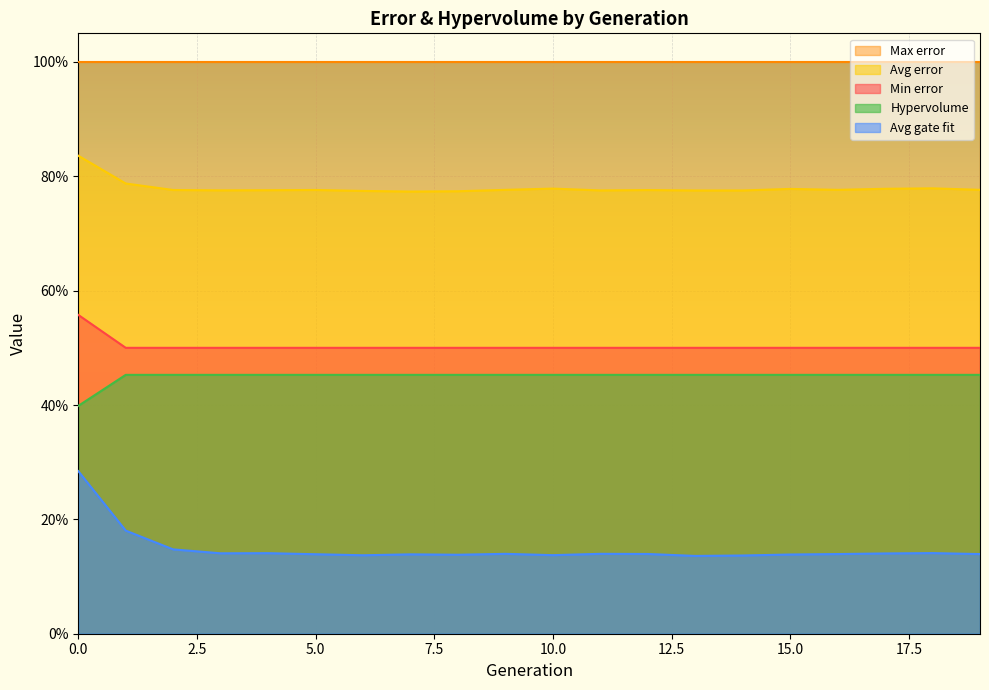

True or false: Avg error has more than 2 interior local peaks.

True